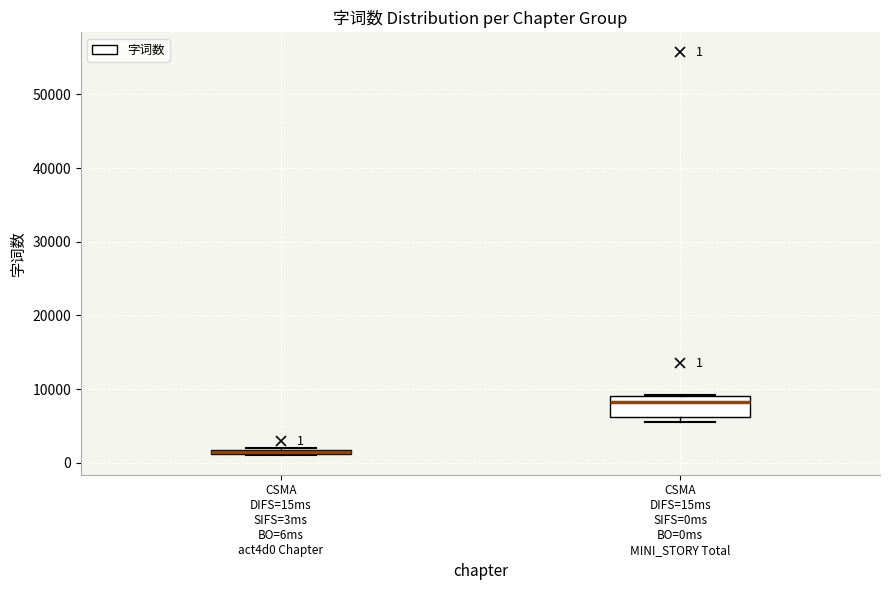

Comparing the boxes themselves (not the whiskers), which one is the tallest?

CSMA DIFS=15ms SIFS=0ms BO=0ms MINI_STORY Total